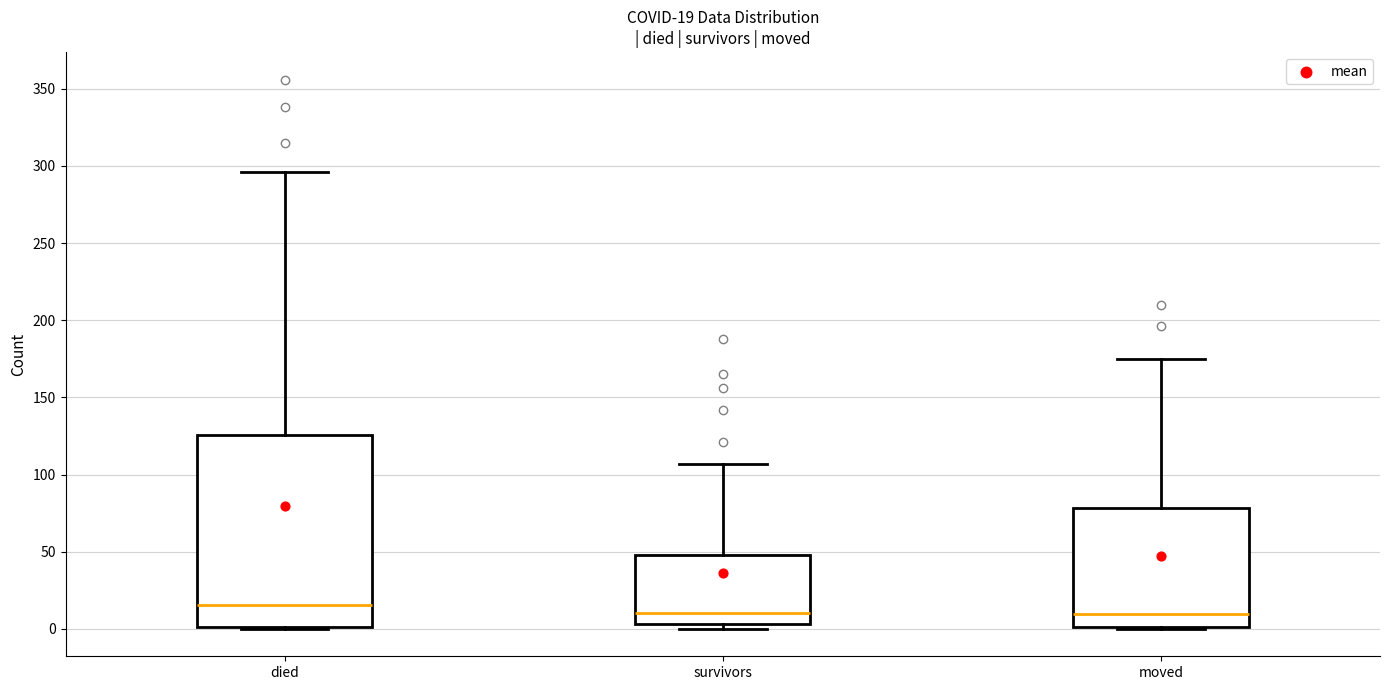

Which box is the tallest, from its lower edge to its upper edge?

died